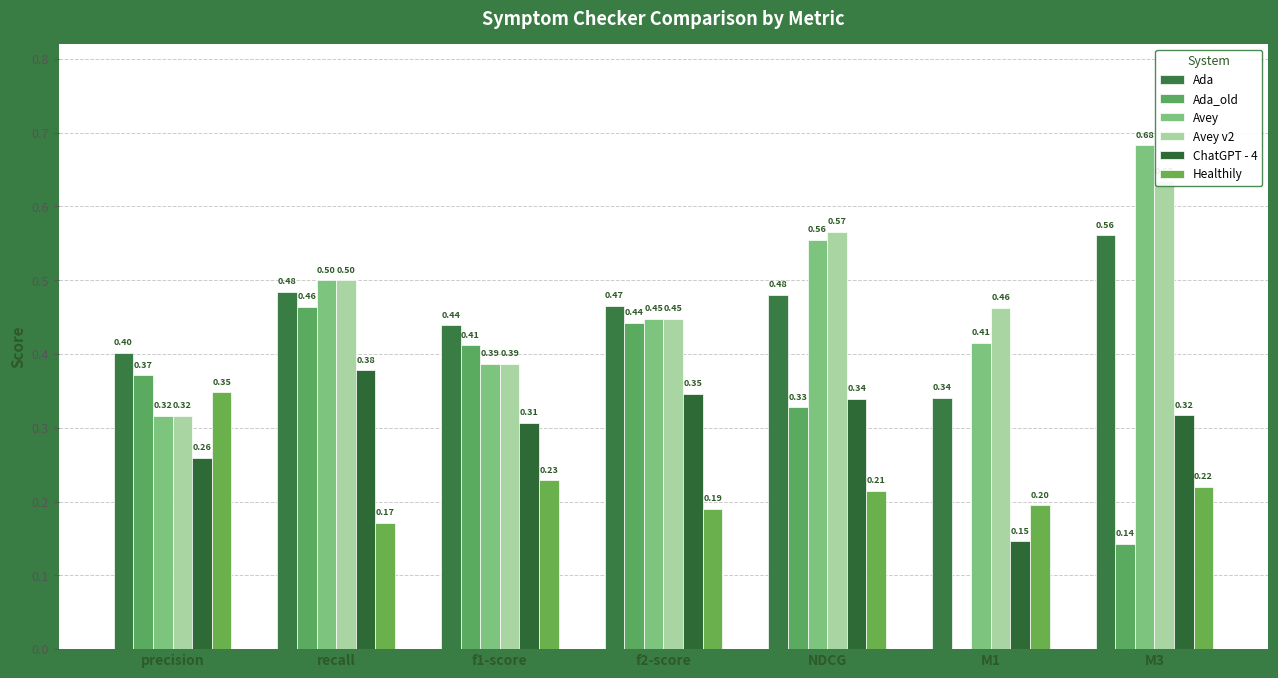

What is the sum of all Healthily values?

1.6